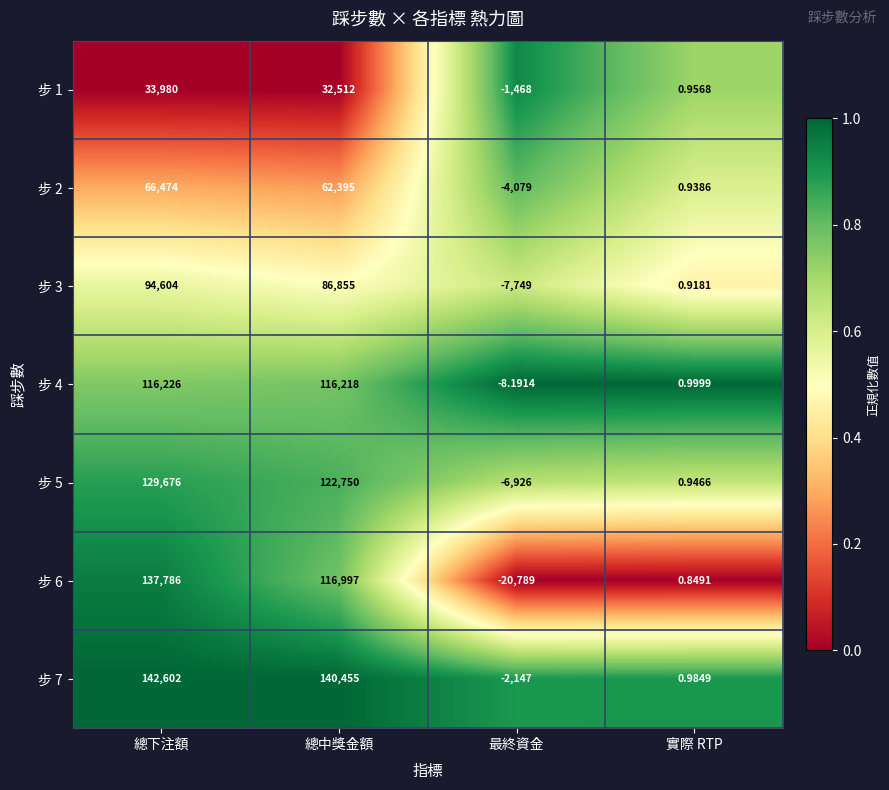

At which label is 步 2 closest to 31197?

實際 RTP